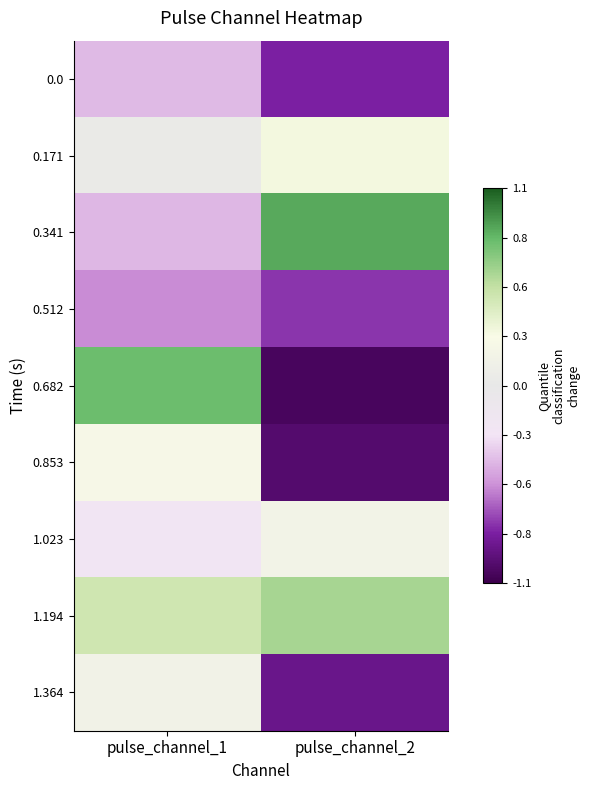

Which series changed the most between pulse_channel_1 and pulse_channel_2?

0.682